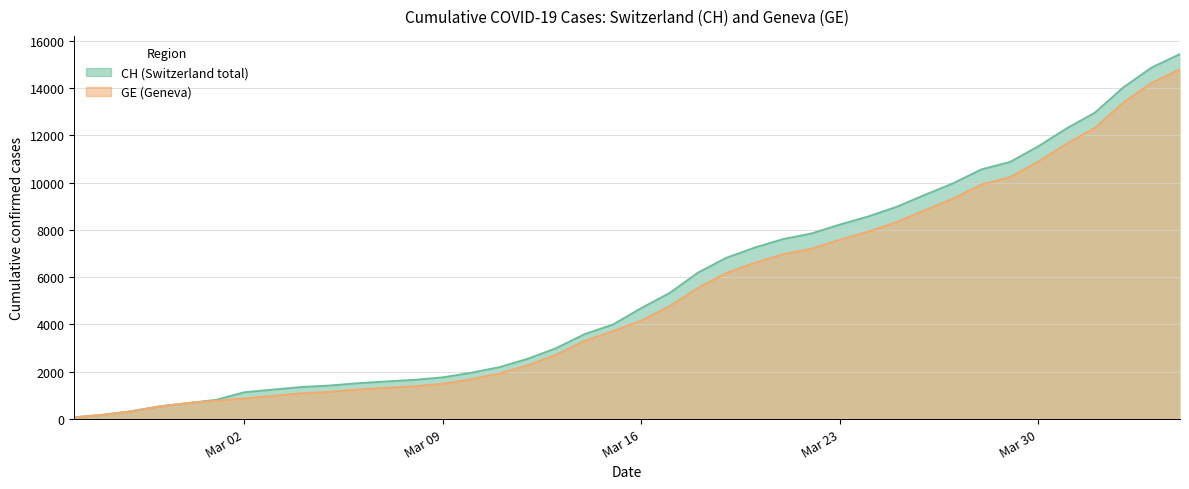

How many distinct data groups are displayed?

2